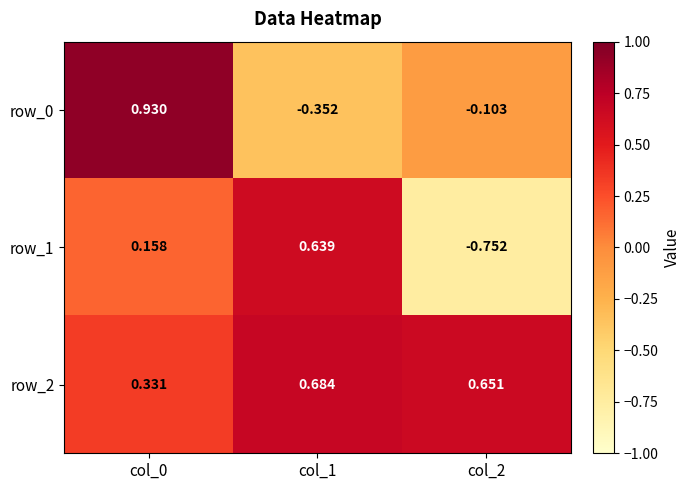

At which label is row_2 closest to 0?

col_0